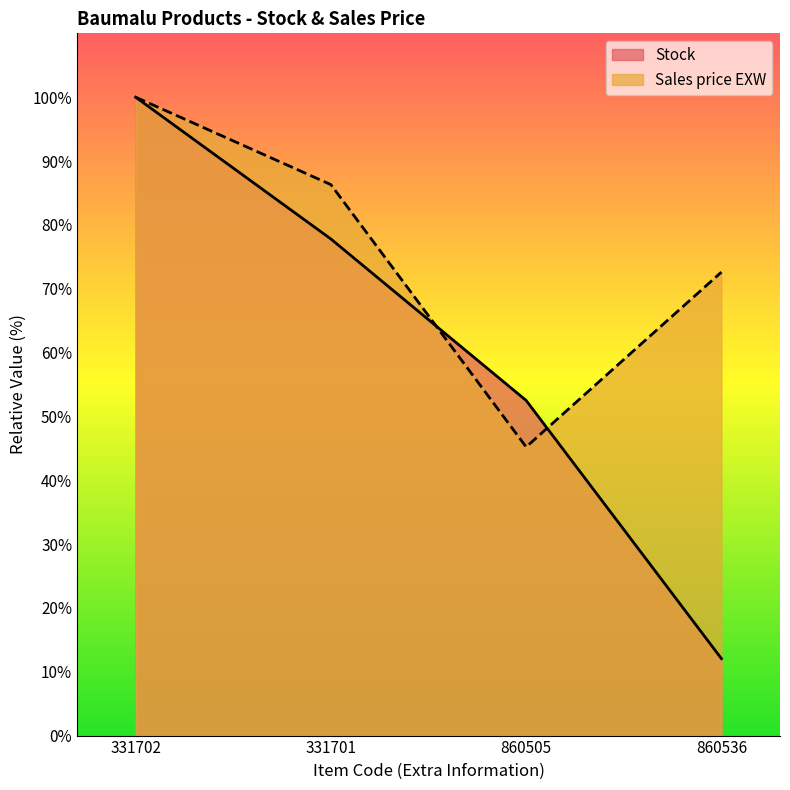

The Stock series shows 100.0 at 331702. True or false?

True